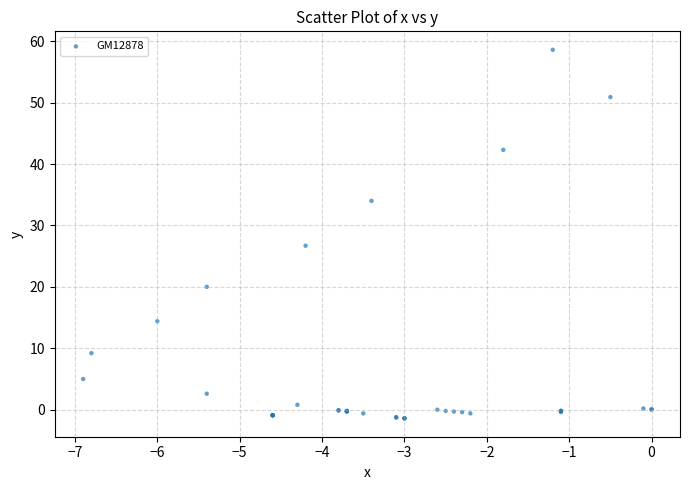

What Y value in the scatter plot is closest to 28?

26.7